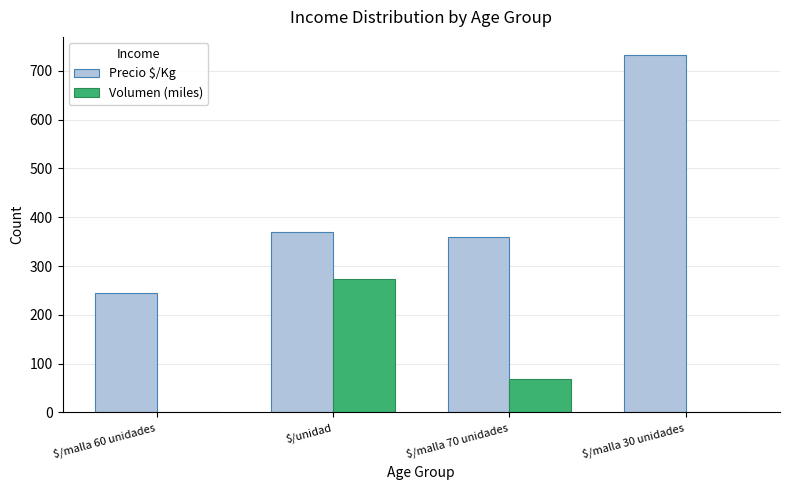

What is the maximum value for Precio $/Kg?

733.0